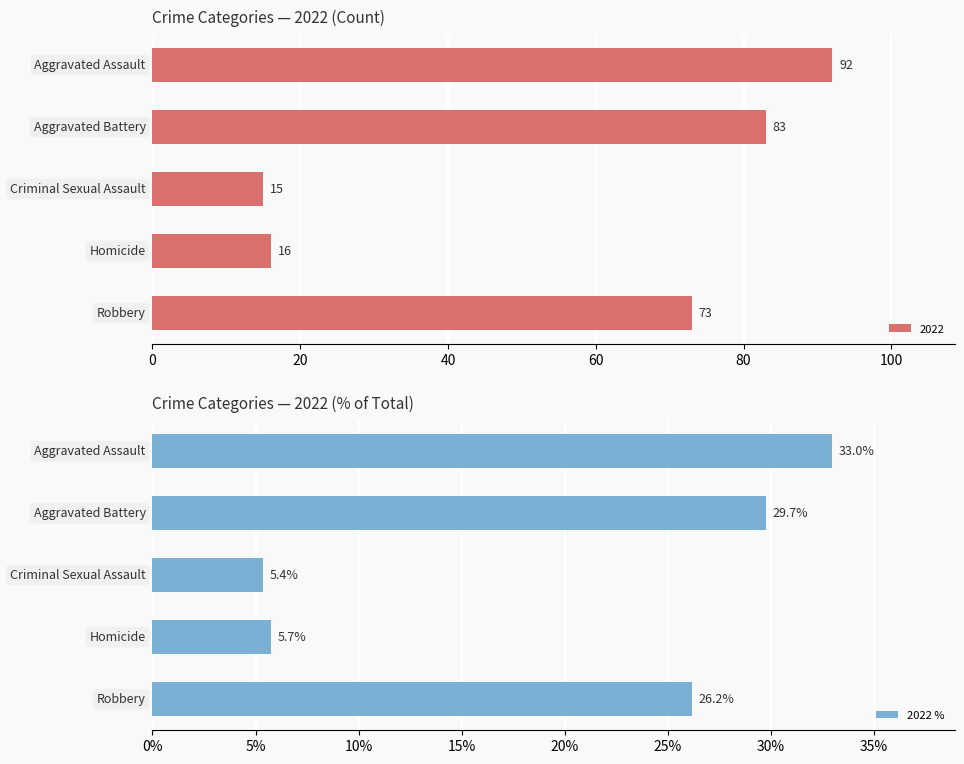

What is the value of the 4th bar from the left?

5.7